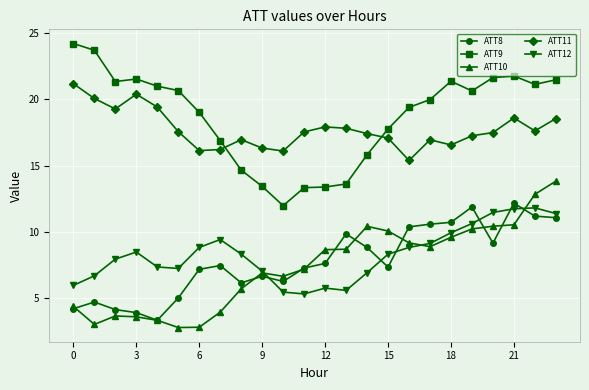

True or false: ATT10 and ATT11 intersect in this chart.

False